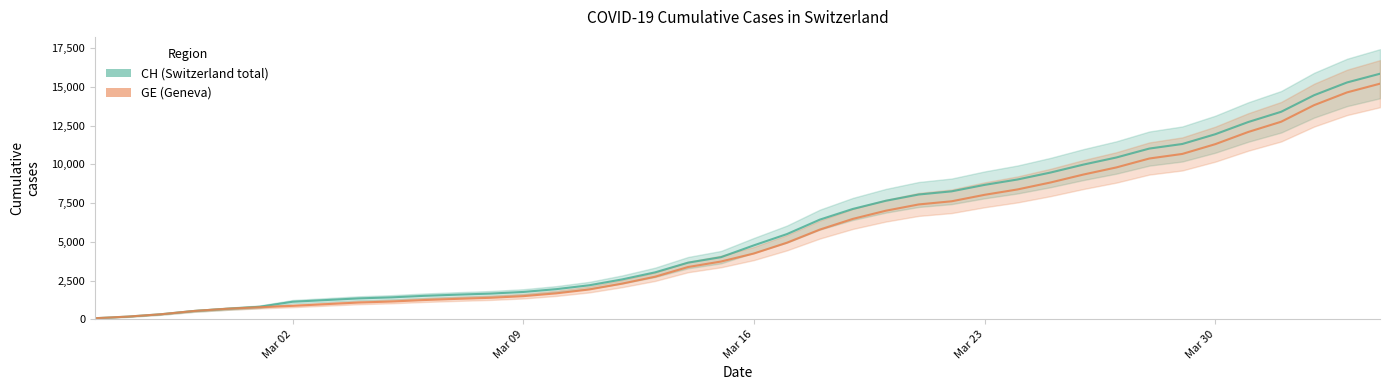

What is the value of the GE point at the 11th from the left?

1247